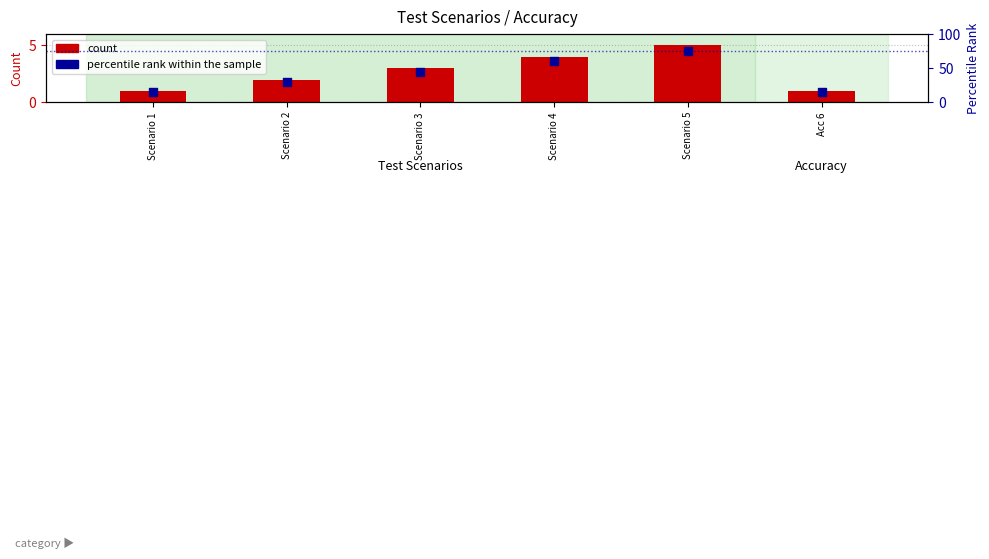

At which category is the sum across all series the highest?

Scenario 5